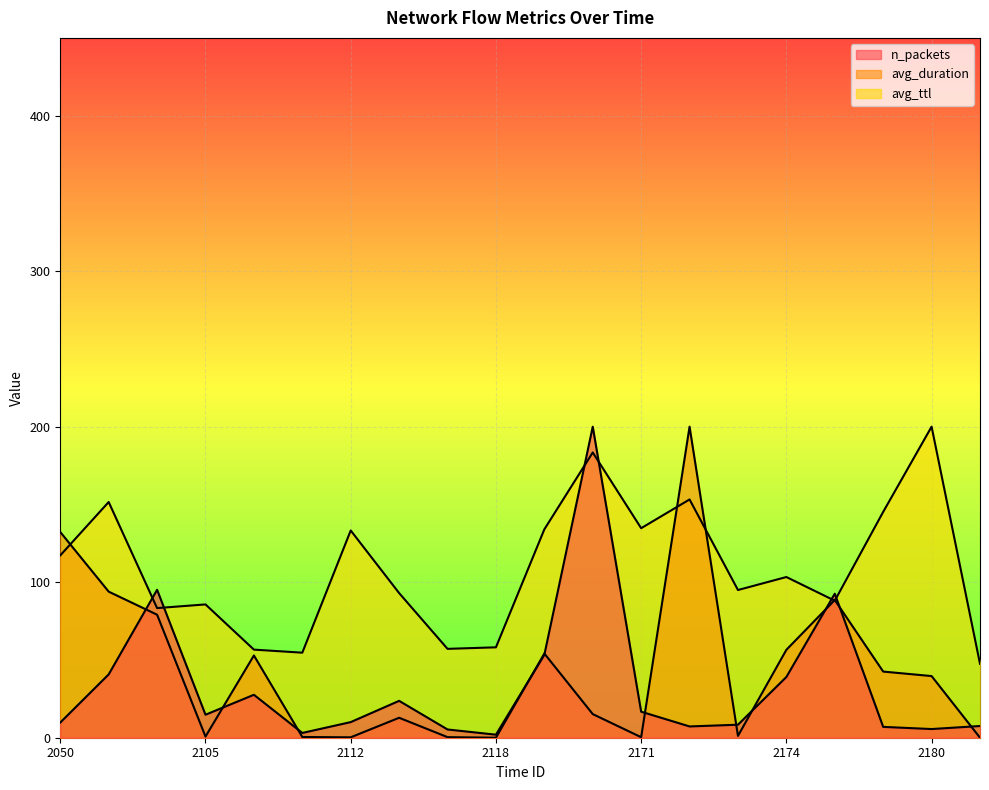

Between 2106 and 2173, which series saw the biggest shift?

avg_duration